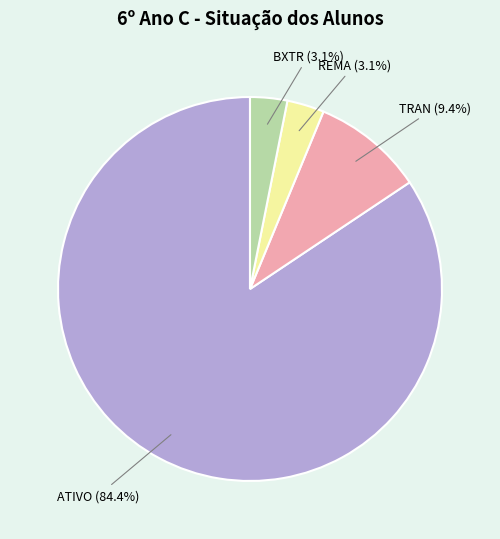

Does any single category account for the majority?

Yes